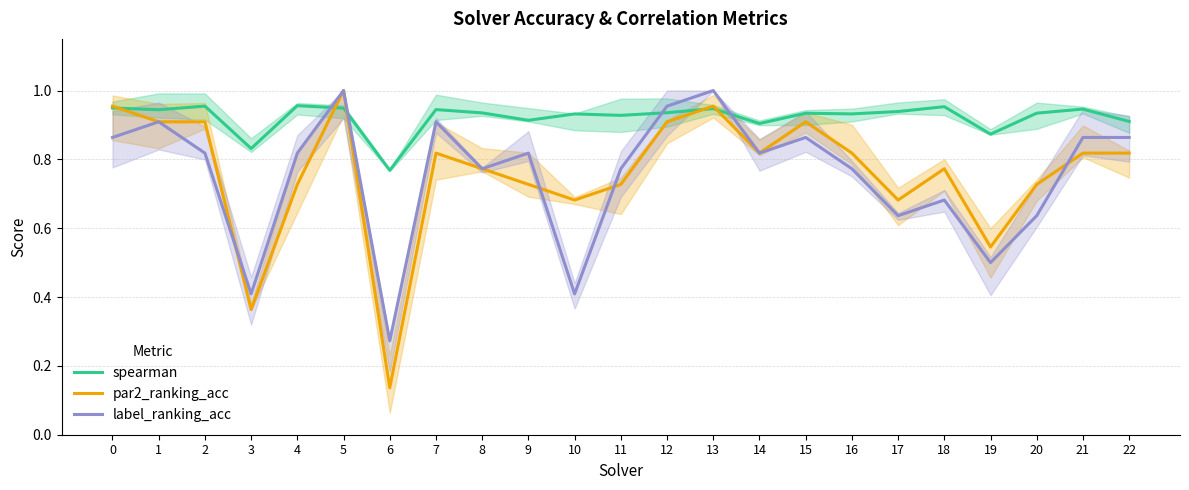

Where do label_ranking_acc and spearman first cross each other?

4 and 5